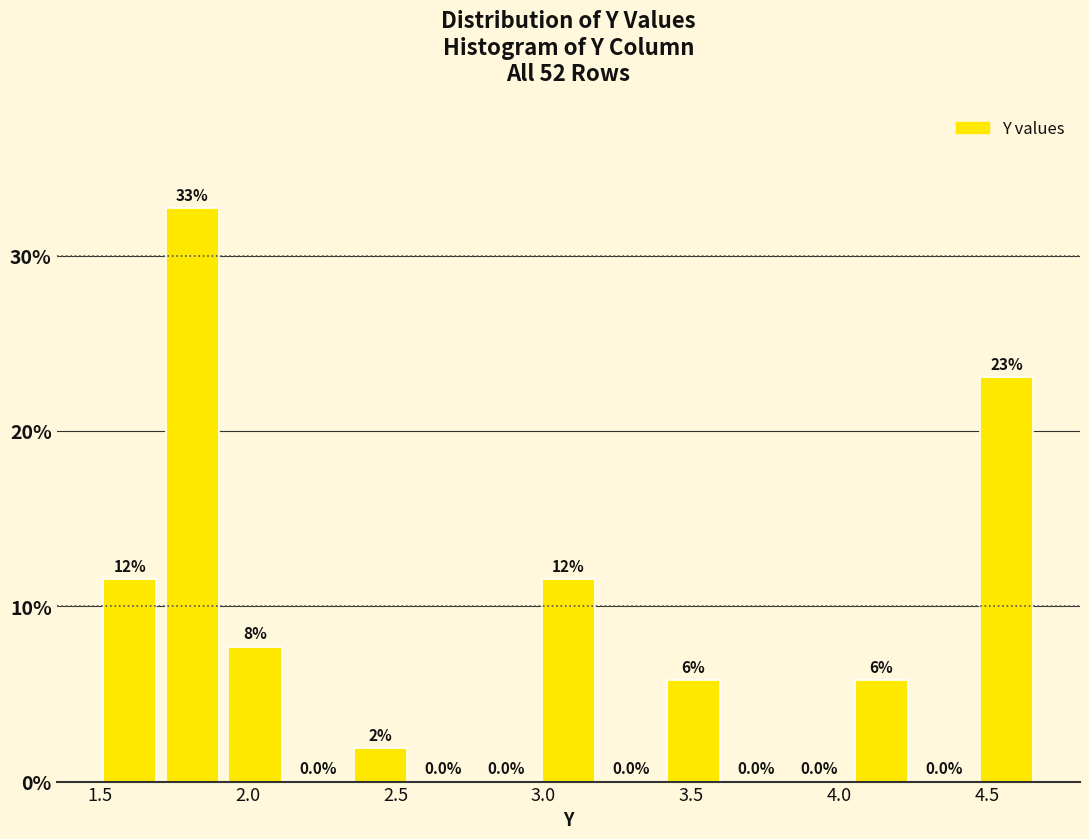

Which range on the x-axis has the tallest bar?

1.70 to 1.90